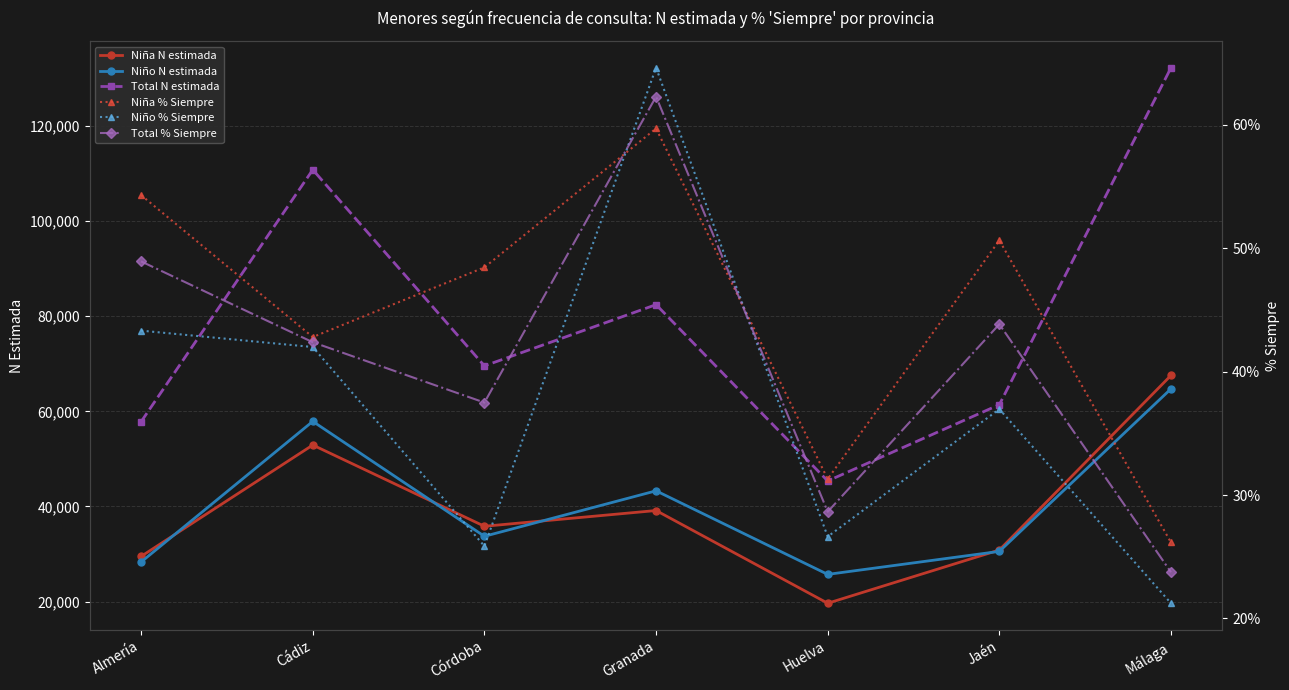

What are all the series names shown in the legend?

Niña N estimada, Niño N estimada, Total N estimada, Niña % Siempre, Niño % Siempre, Total % Siempre